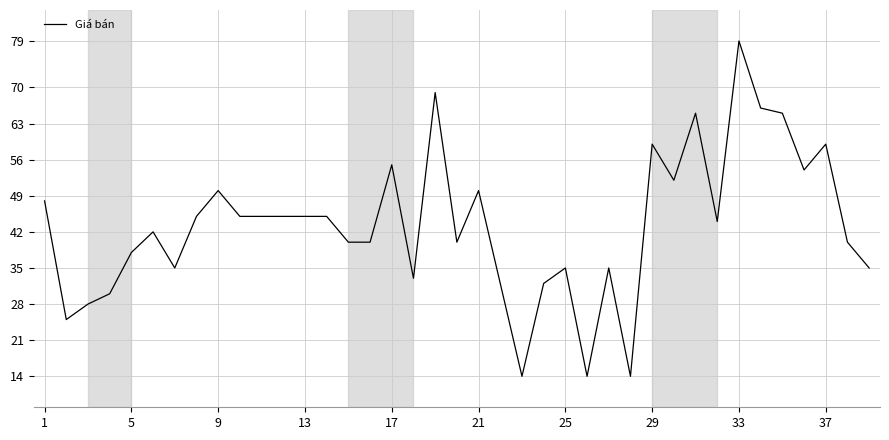

What is the smallest value displayed?

14